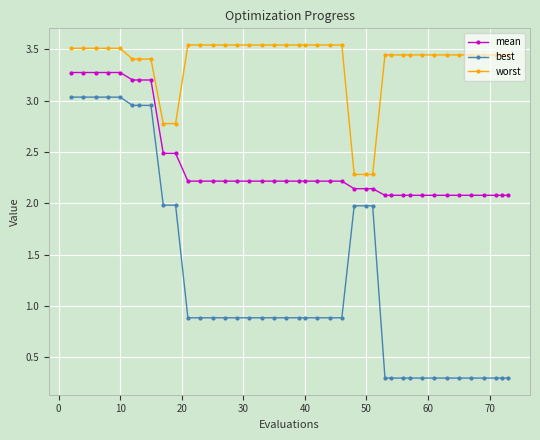

True or false: mean and best intersect in this chart.

False